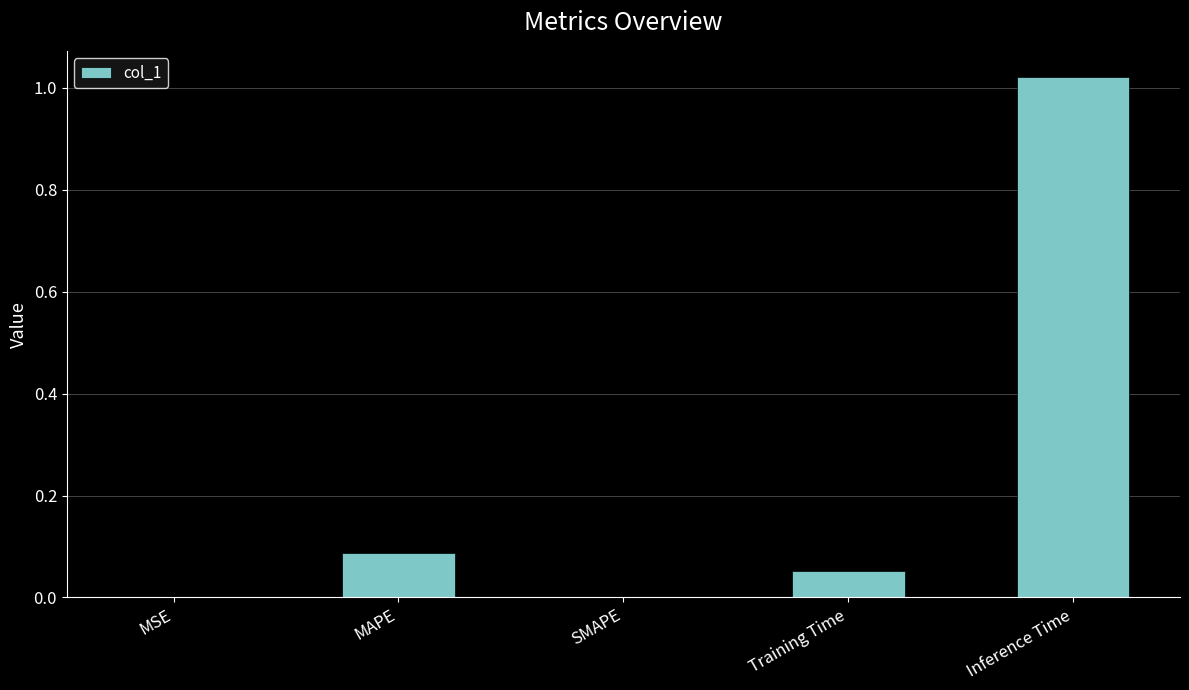

Which category has the highest value across all series?

Inference Time